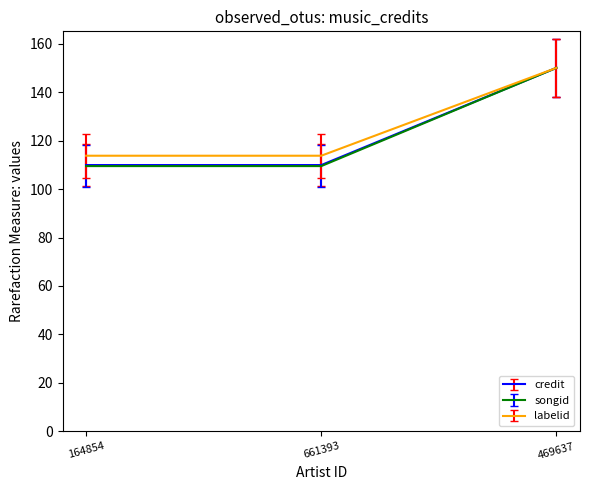

What is the average value of the songid series?

123.0